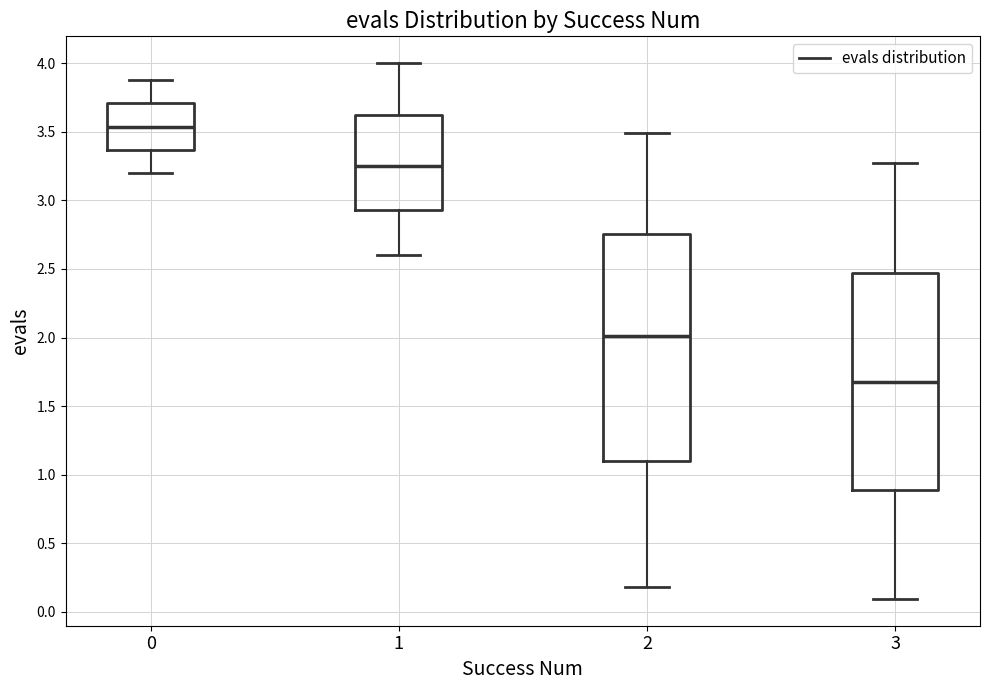

Reading left to right, transcribe this box plot: for each box, give where its median line is, the range the box spans, and where its two whiskers end, as read against the y-axis. The values are not printed on the chart, so give them approximately, as read against the axis.

0: median 3.55, box 3.35 to 3.70, whiskers 3.20 to 3.90
1: median 3.25, box 2.95 to 3.60, whiskers 2.60 to 4.00
2: median 2.00, box 1.10 to 2.75, whiskers 0.20 to 3.50
3: median 1.70, box 0.90 to 2.45, whiskers 0.10 to 3.25